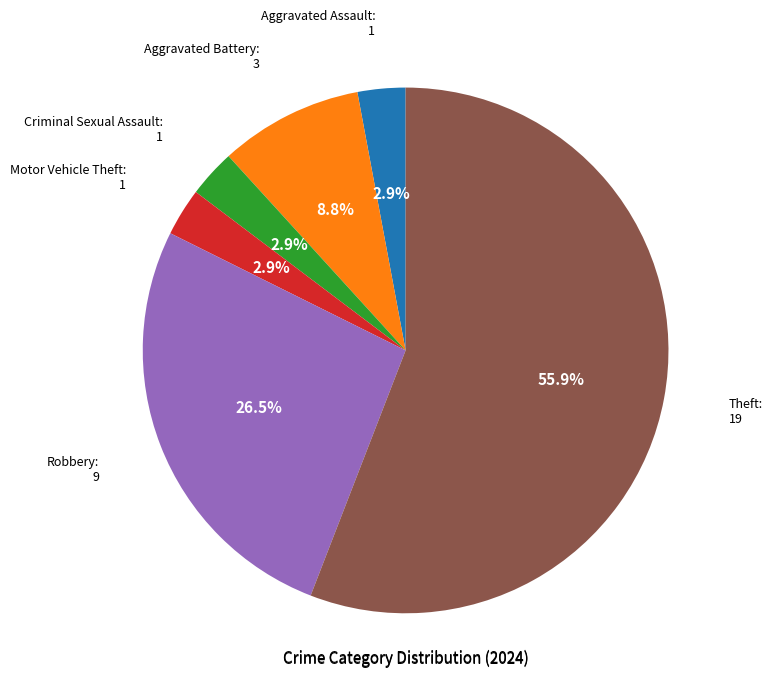

Is there any slice that represents more than half of the pie?

Yes